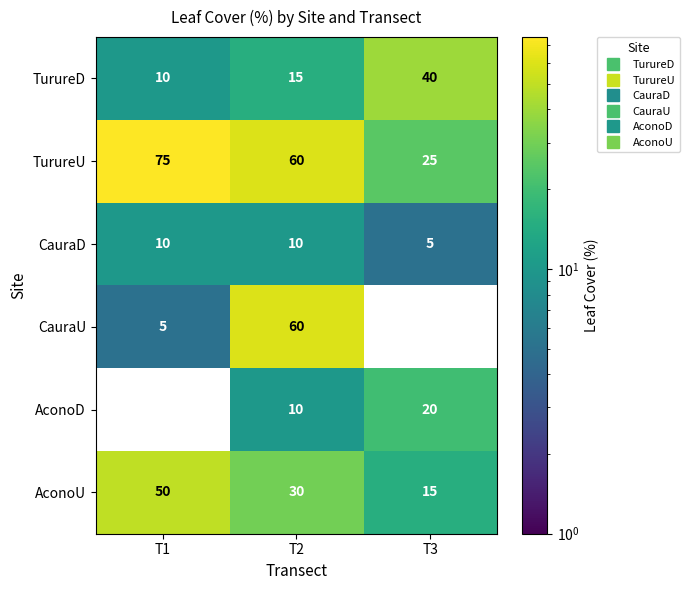

List the series in order of their peak value, lowest first.

CauraD, AconoD, TurureD, AconoU, CauraU, TurureU